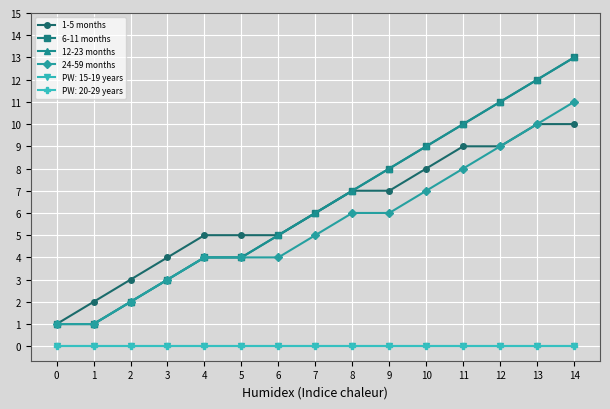

At which category does the chart reach its peak across all series?

14